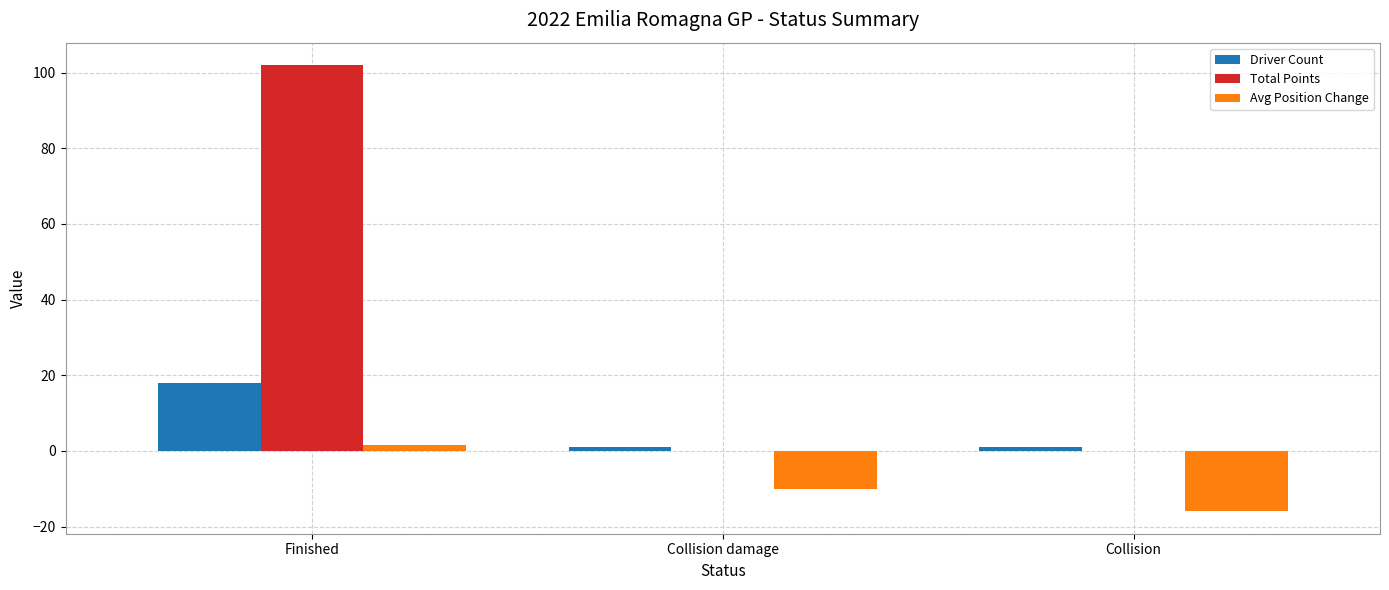

What are all the series names shown in the legend?

Driver Count, Total Points, Avg Position Change